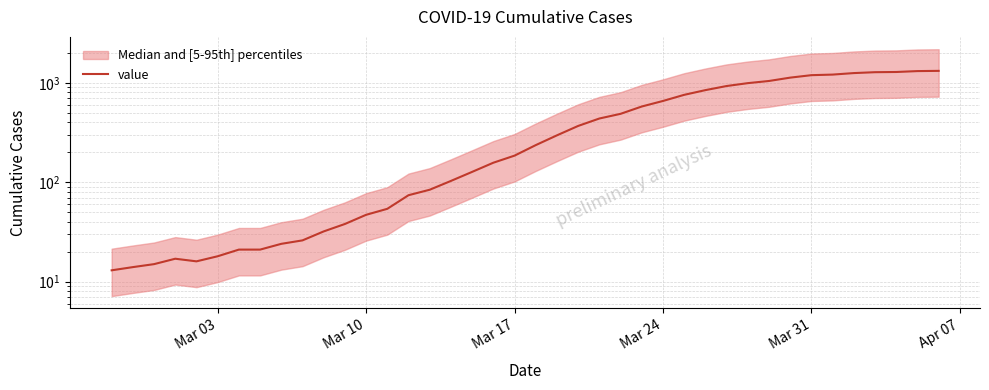

The chart shows a value of 1909 at 32. True or false?

False